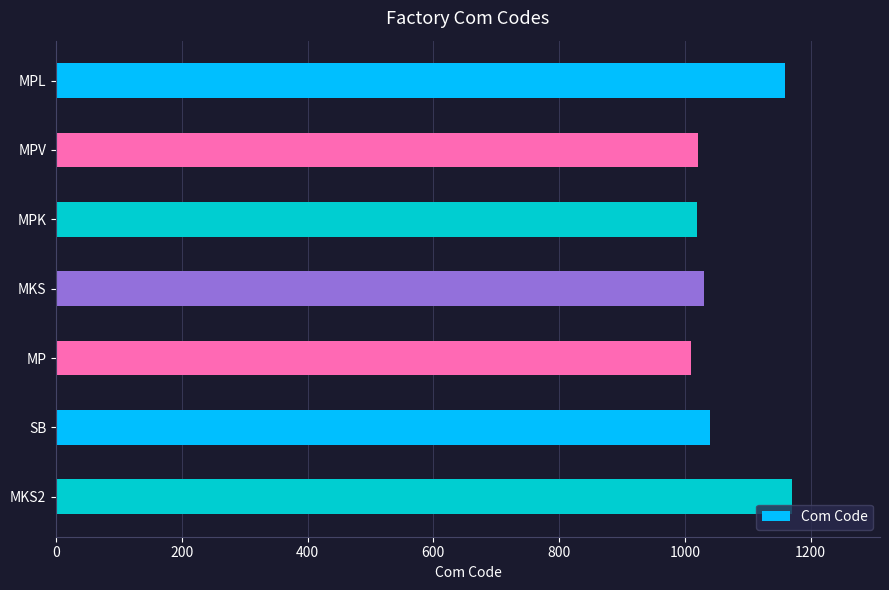

What is the value of the 5th bar from the top?

1010